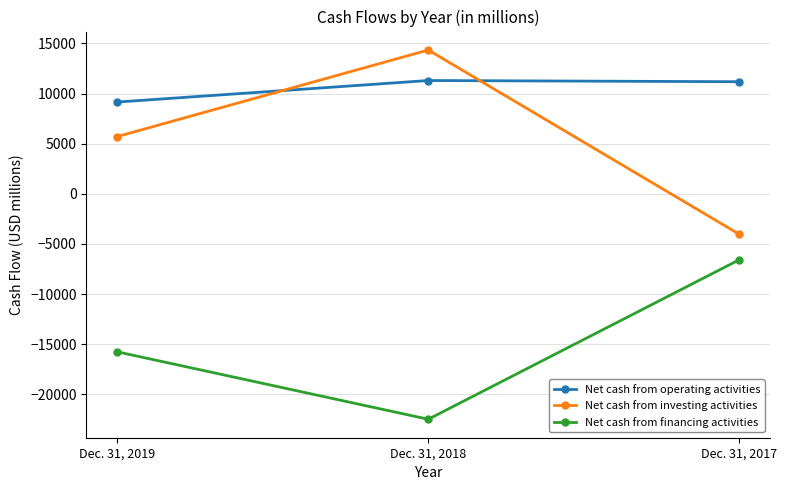

True or false: Net cash from investing activities has a value of -5908 at Dec. 31, 2017.

False